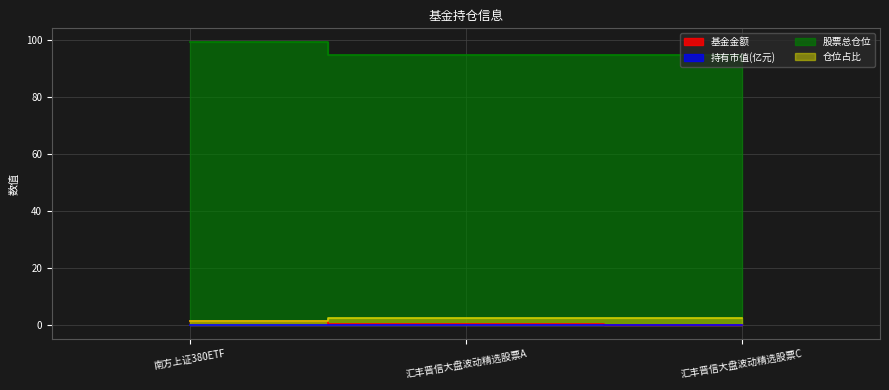

What is the label of the 3rd point from the right?

南方上证380ETF